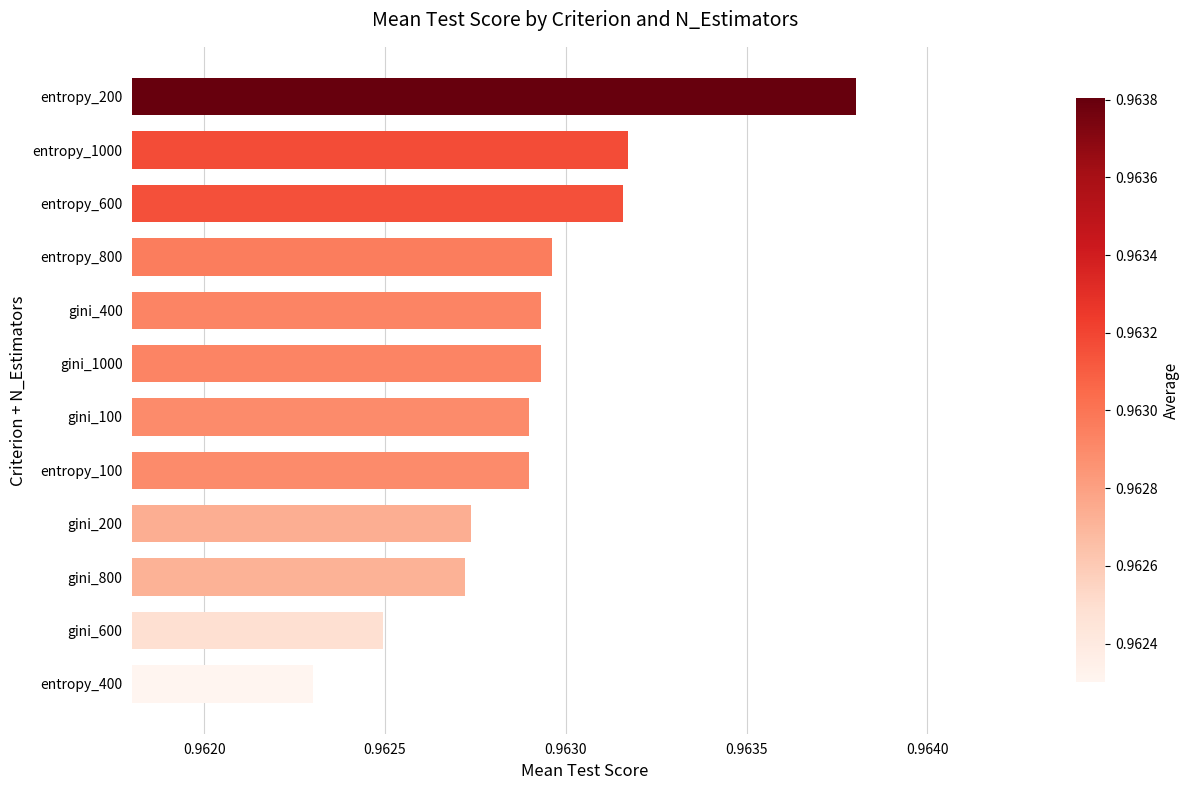

Are the bars grouped side by side (vs. stacked)?

No